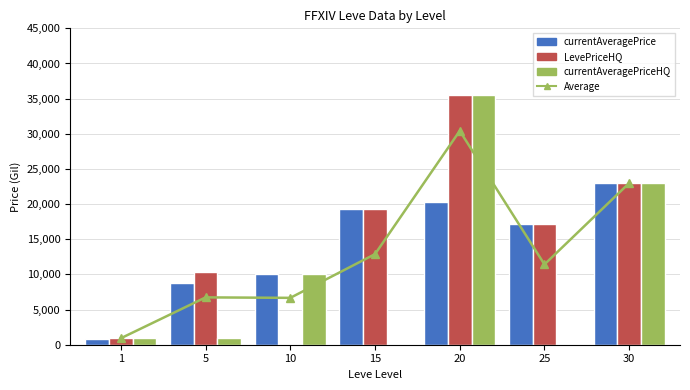

How many values in the Average series are below 11419?

3